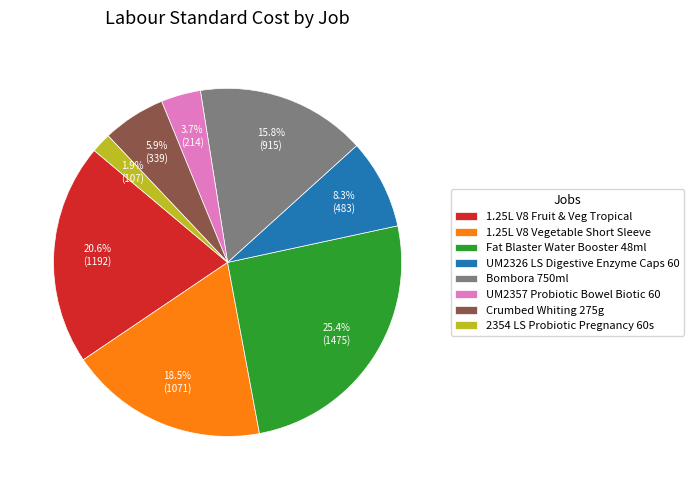

How many segments does this pie chart have?

8